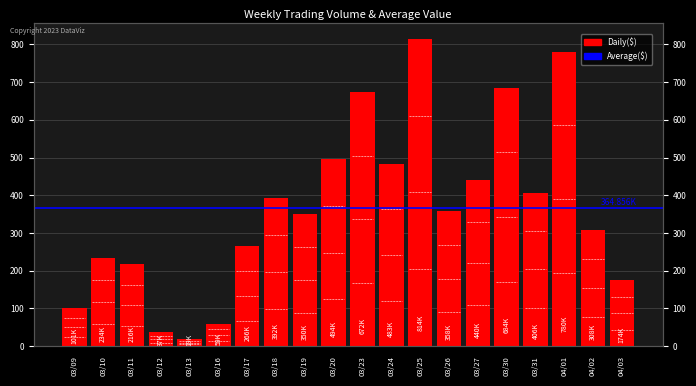

Read the value at 03/27, to the nearest 100.

440500